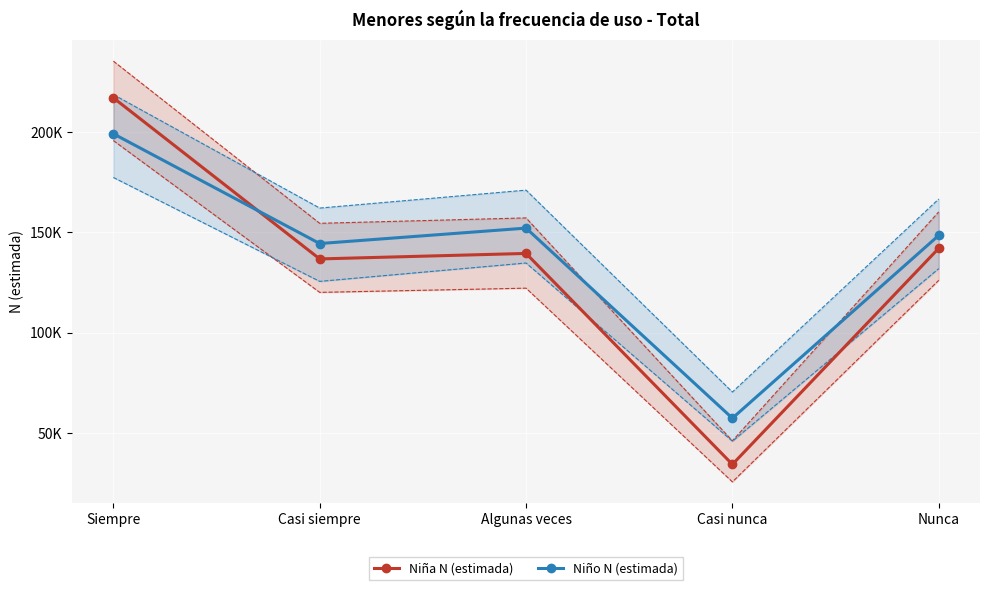

Which has a higher value, Algunas veces or Nunca?

Nunca